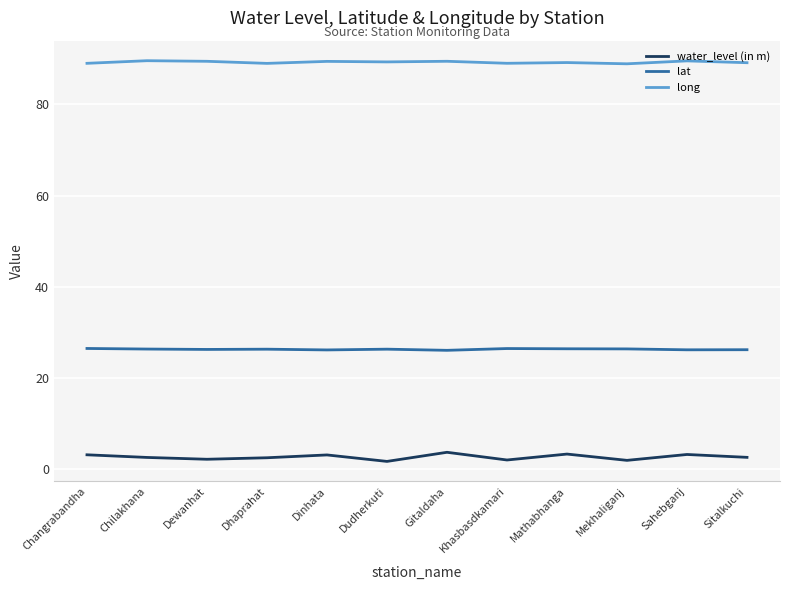

At Dewanhat, list the series in order from largest to smallest.

long, lat, water_level (in m)